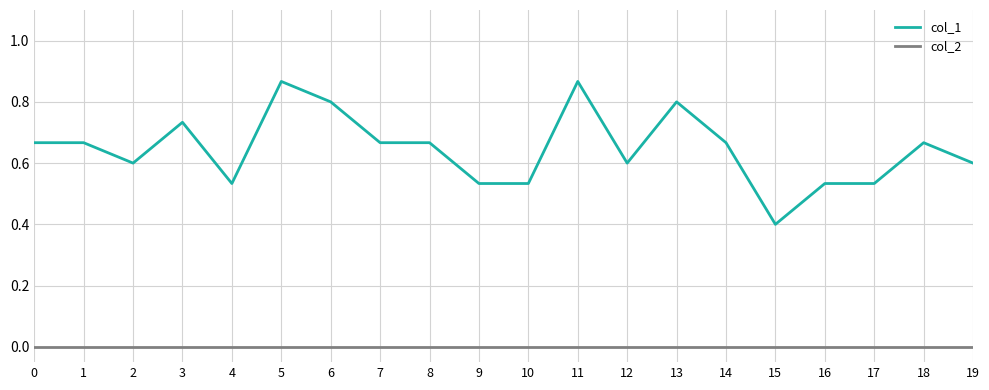

How many lines are shown in the chart?

2